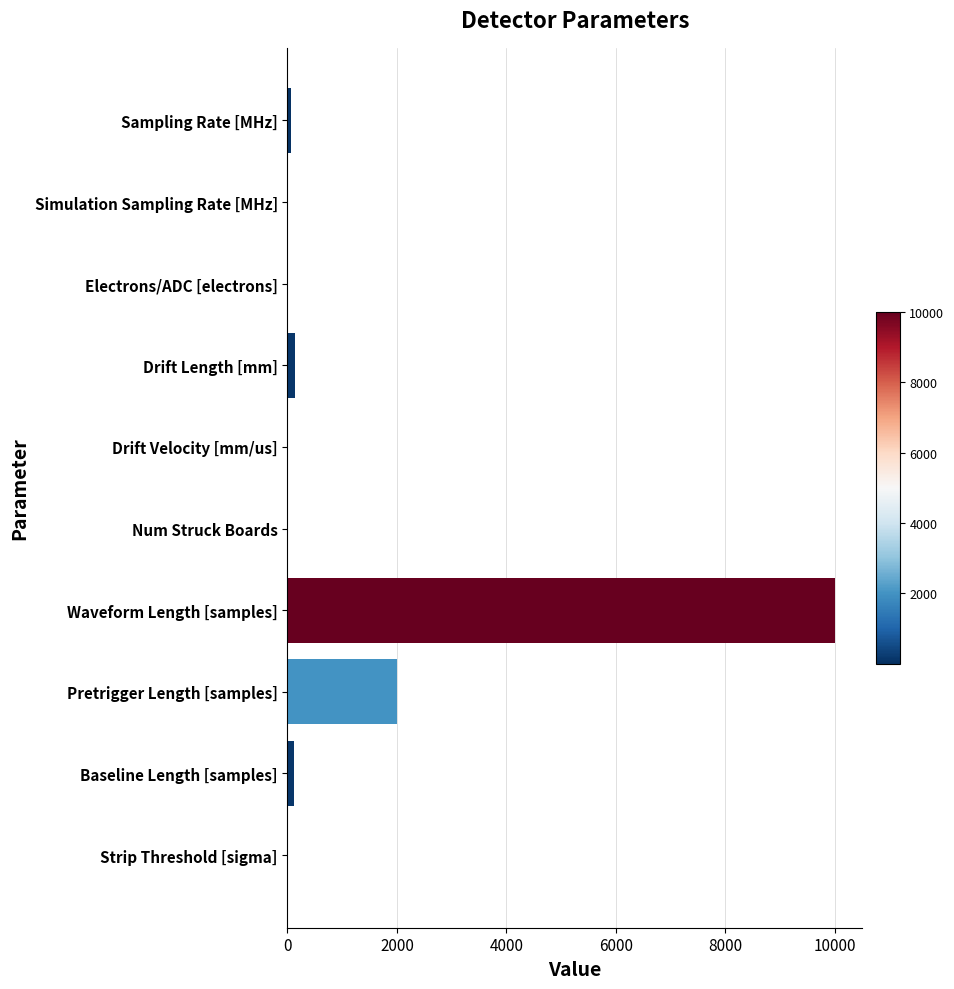

Between Num Struck Boards and Waveform Length [samples], which is larger?

Waveform Length [samples]